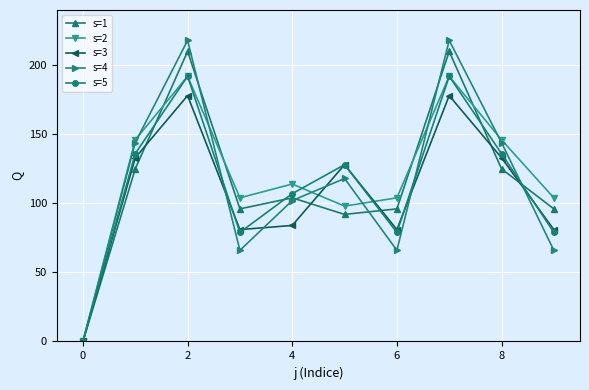

Which series has the largest total across all categories?

s=2